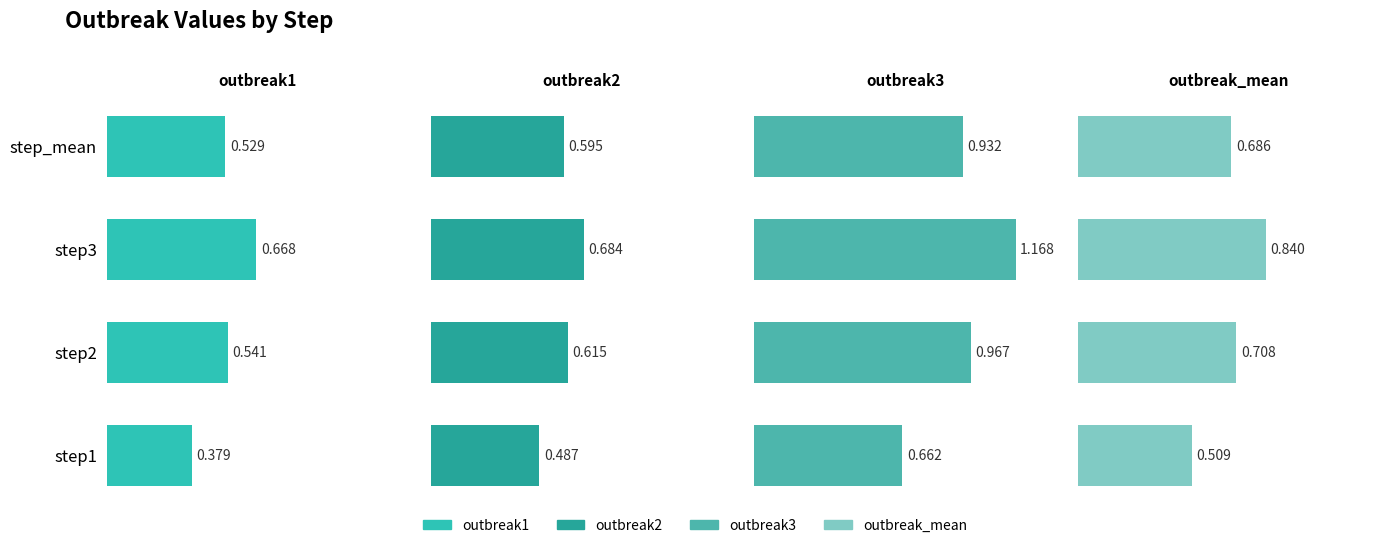

Are the bars horizontal?

Yes